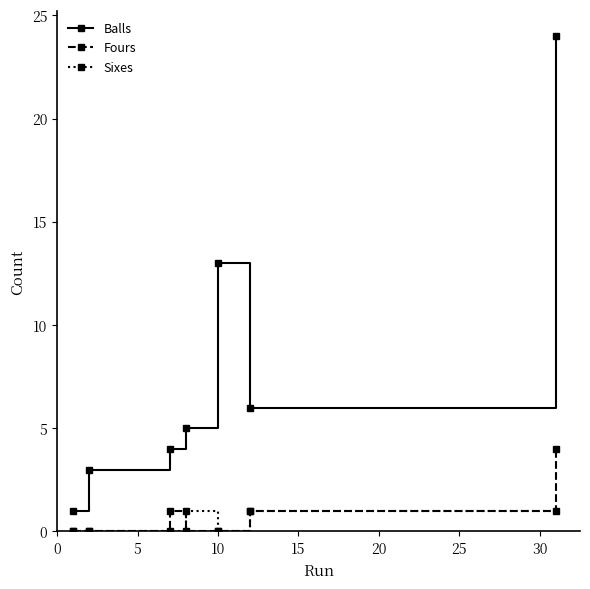

Reading left to right, transcribe all the data shown in this chart.

Balls: 1	3	4	5	13	6	24
Fours: 0	0	1	0	0	1	4
Sixes: 0	0	0	1	0	1	1